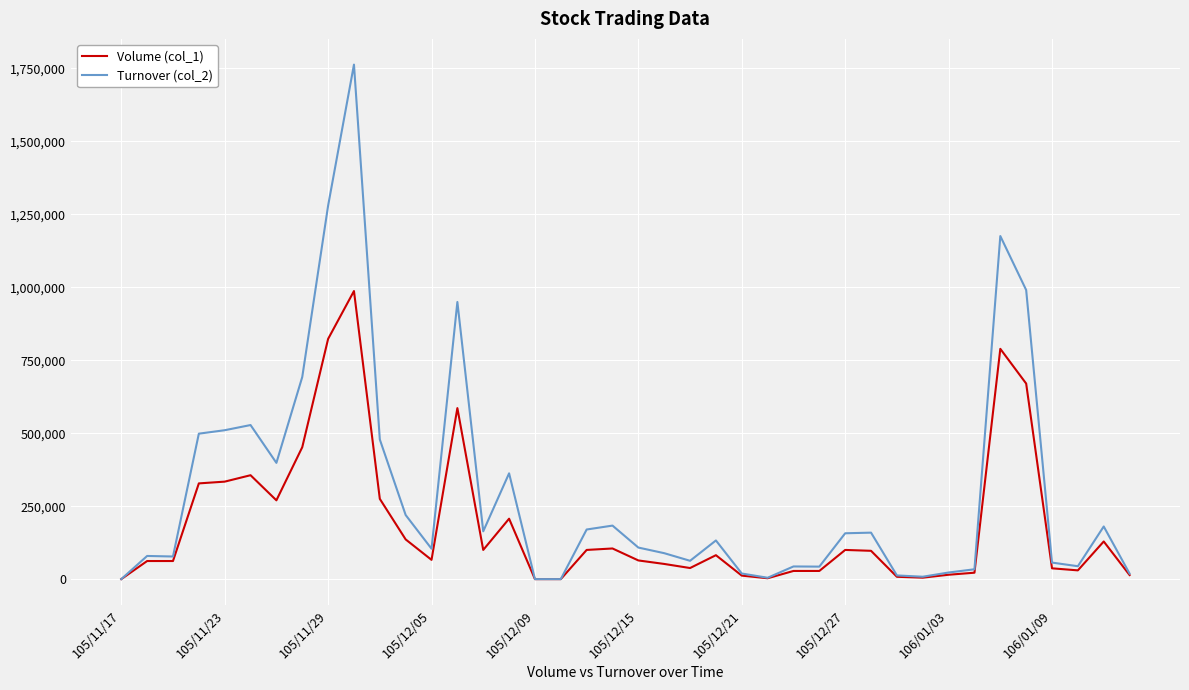

Which series has the widest spread of values?

Turnover (col_2)